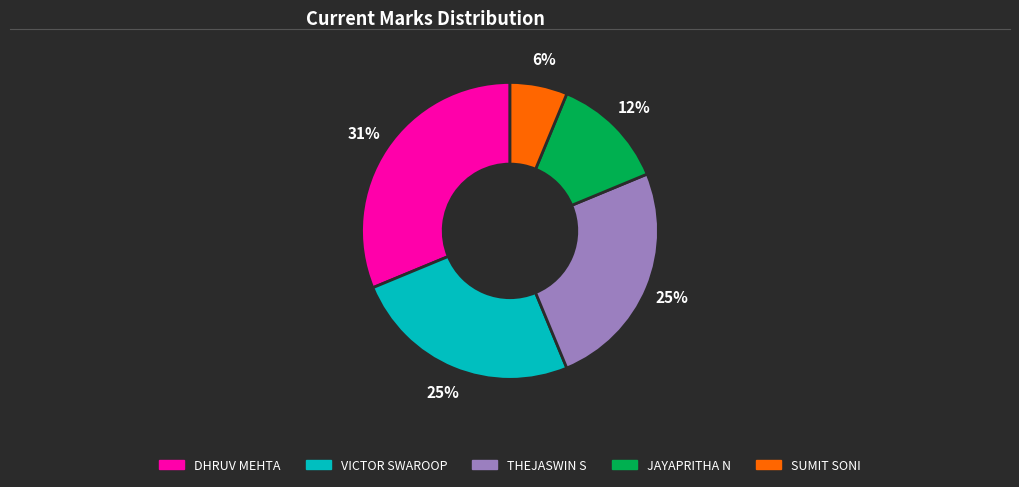

How many slices are in this pie chart?

5